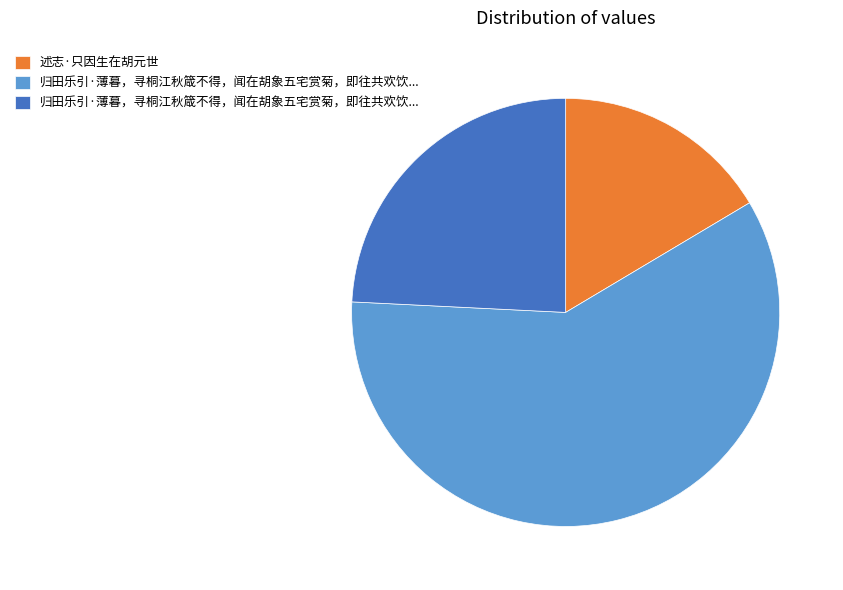

Is there a majority slice in this chart?

Yes